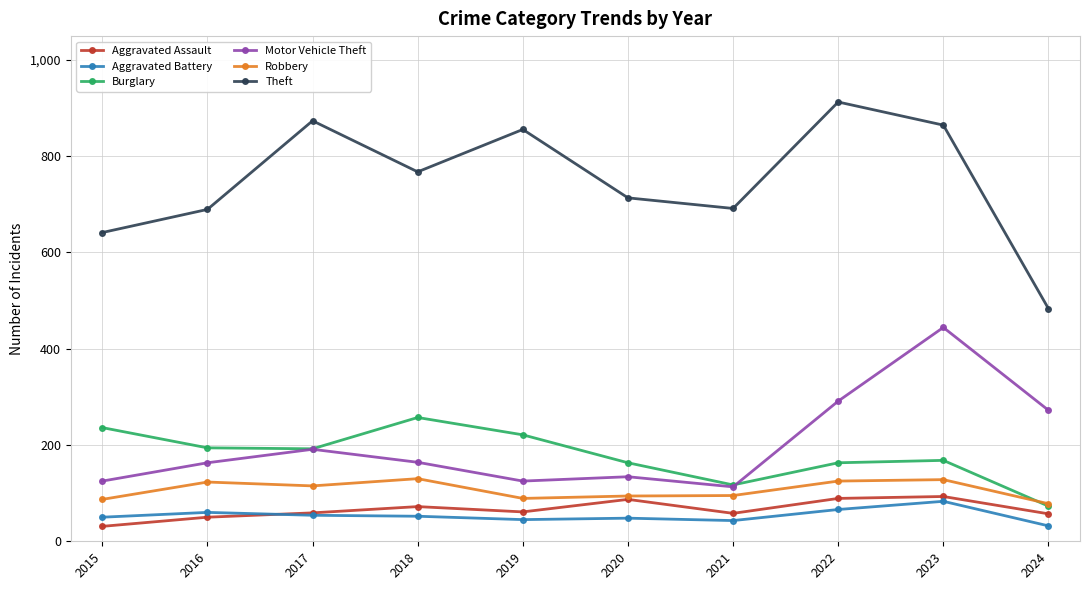

Which series has the largest total across all categories?

Theft